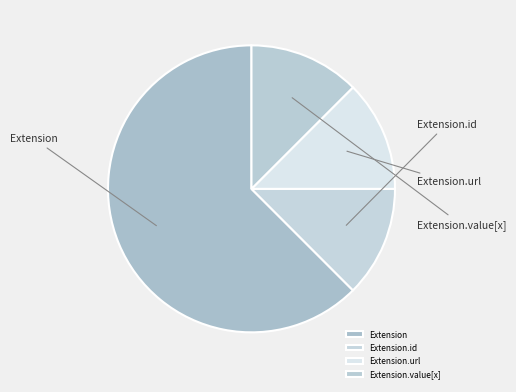

To the nearest percent, what is the average slice percentage?

25%